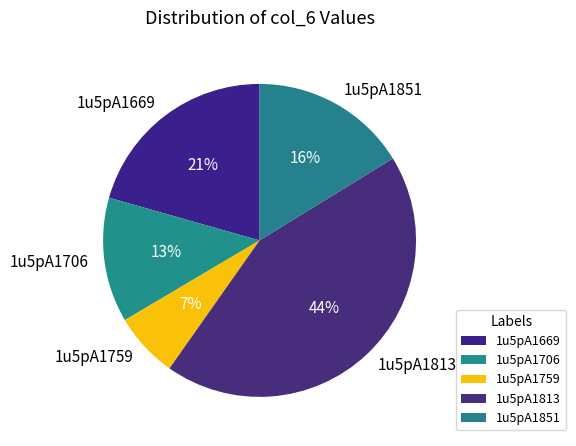

Does any single category account for the majority?

No